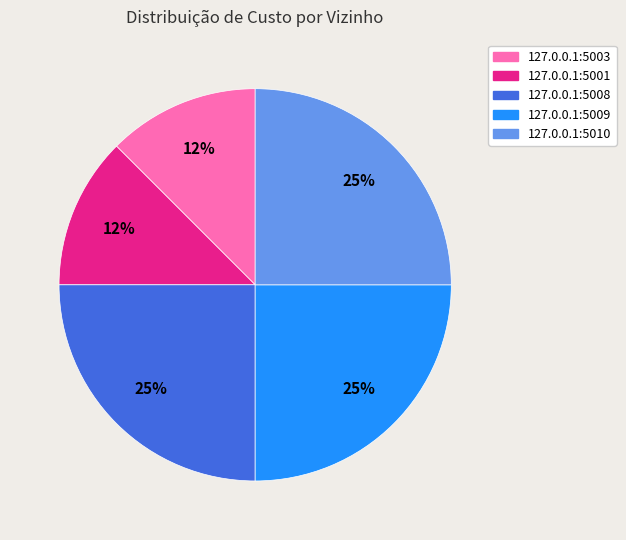

To the nearest percent, what percentage of the pie is 127.0.0.1:5009?

25%